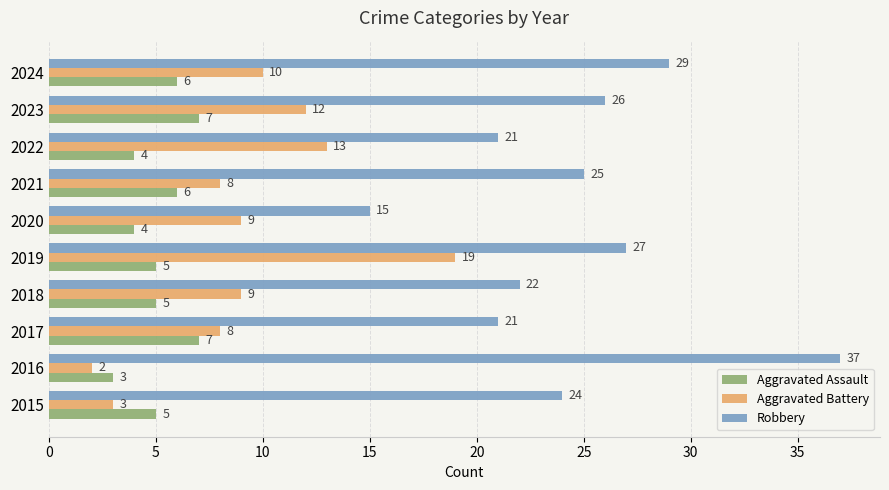

Where is Robbery nearest to the value 26?

2023